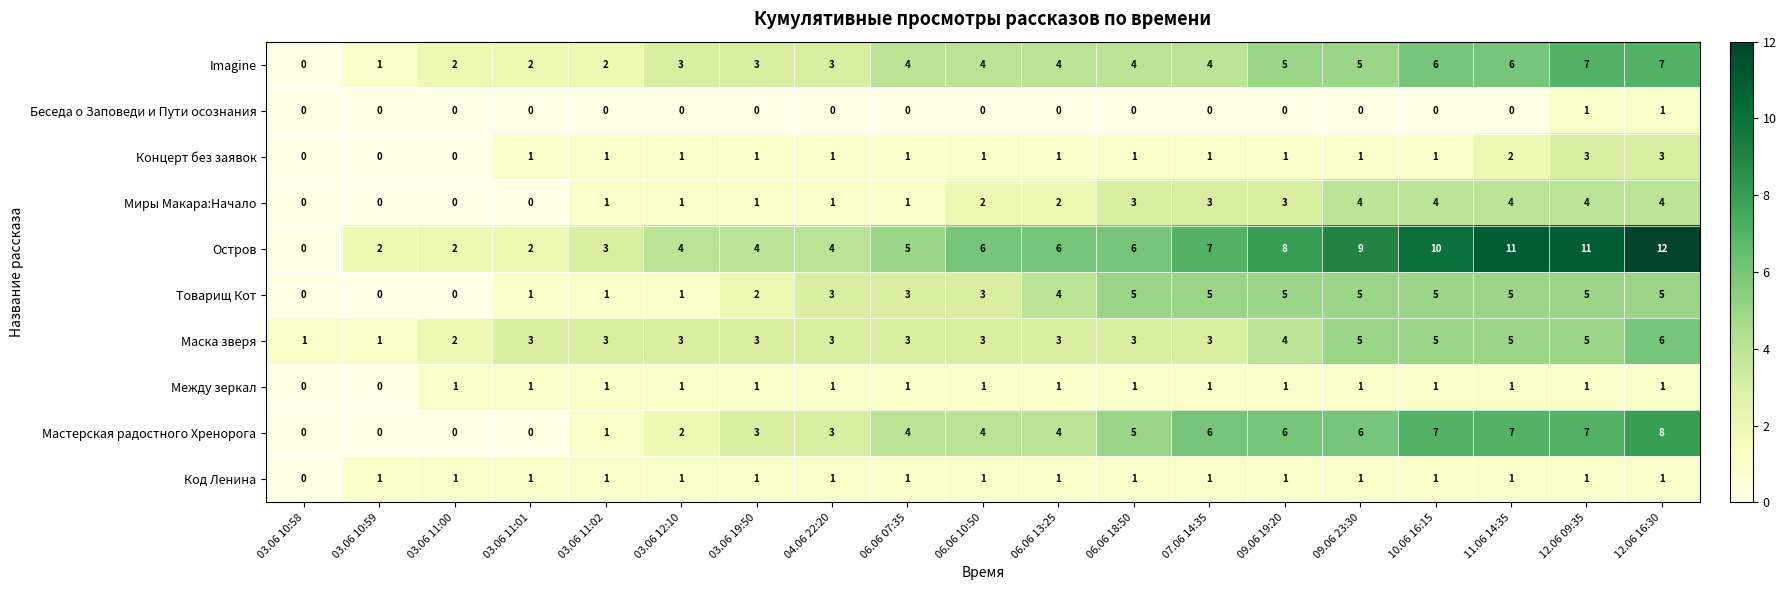

True or false: Между зеркал has a value of 0 at 03.06 10:59.

True